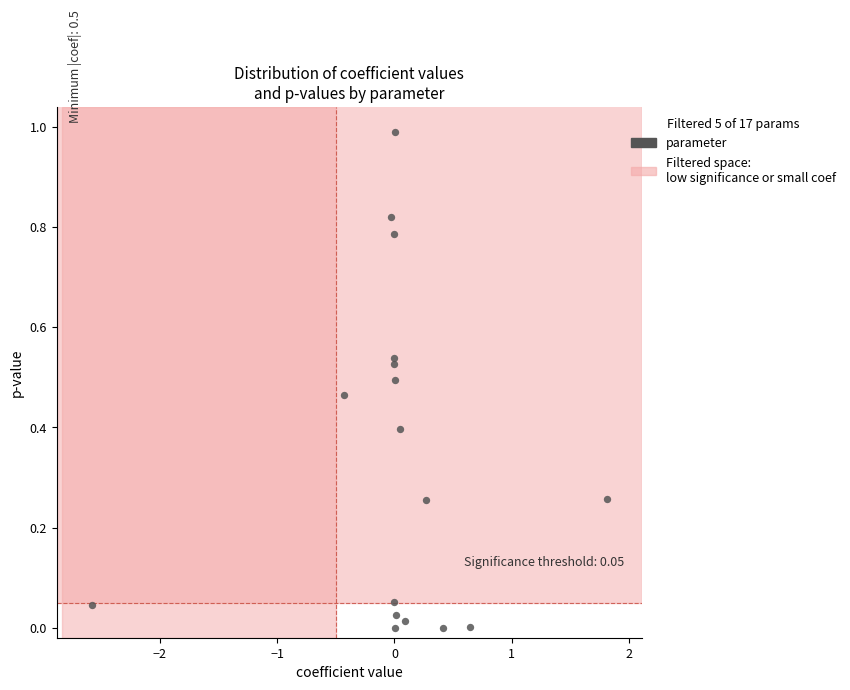

What is the range of X values (max minus min)?

4.4